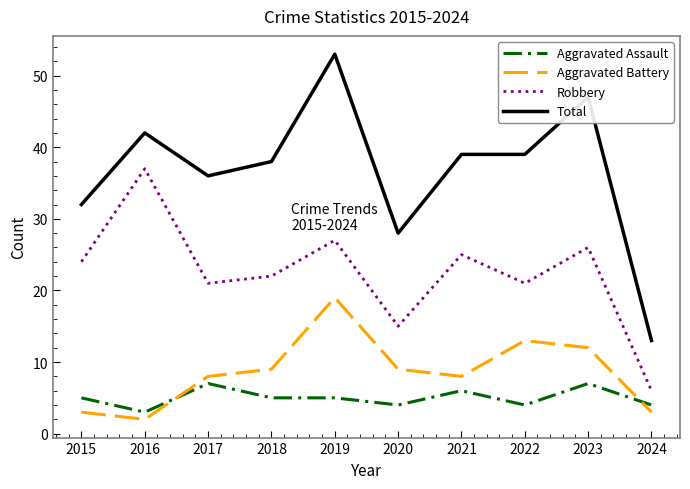

Is it true that Aggravated Assault equals 4 at 2020?

True